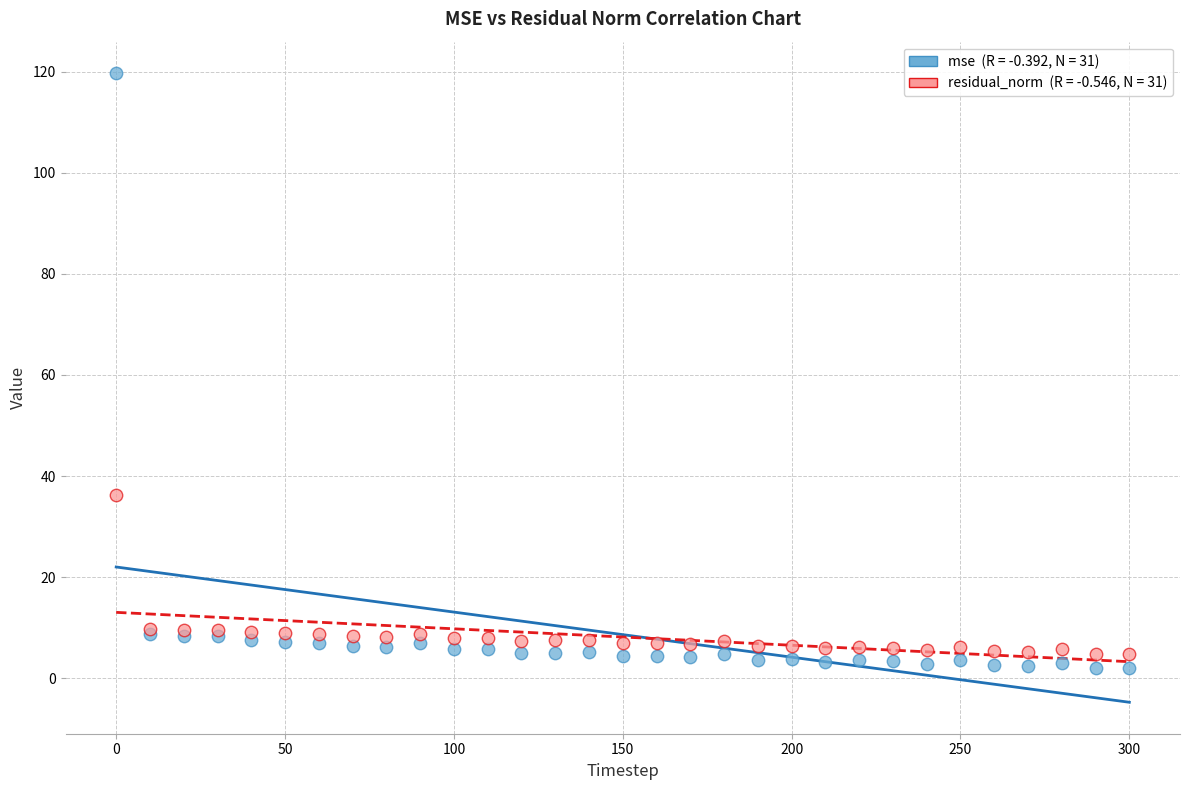

Across all series, what Y value is closest to 60?

36.3